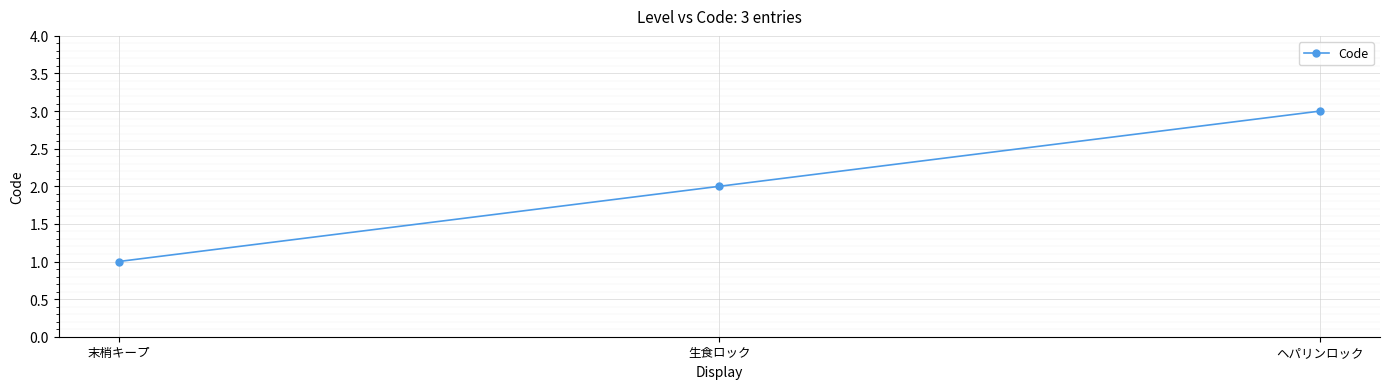

Which has a higher value, ヘパリンロック or 末梢キープ?

ヘパリンロック